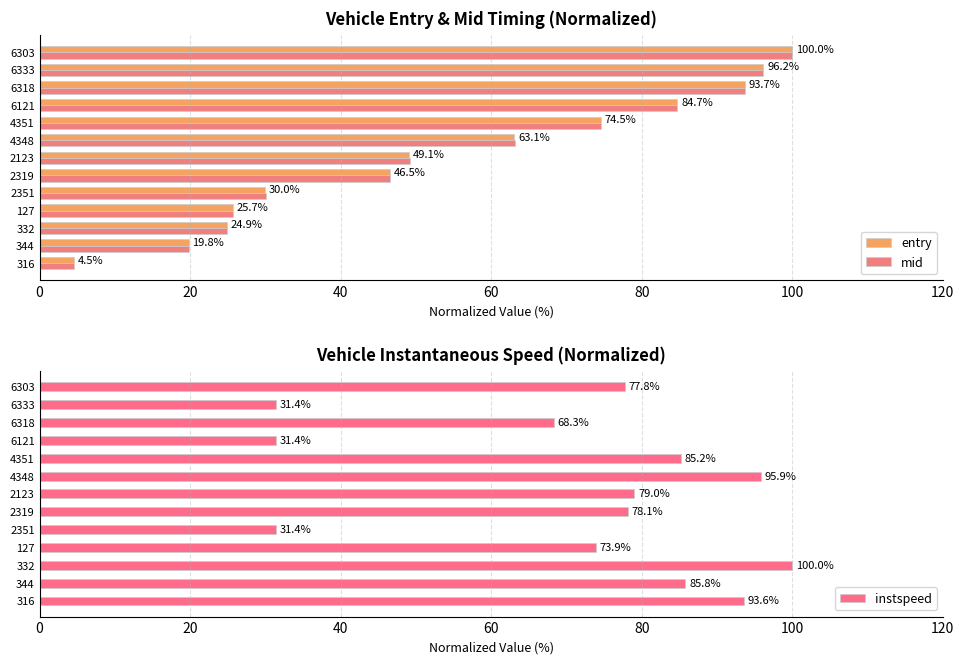

What is the average value of the instspeed series?

71.7